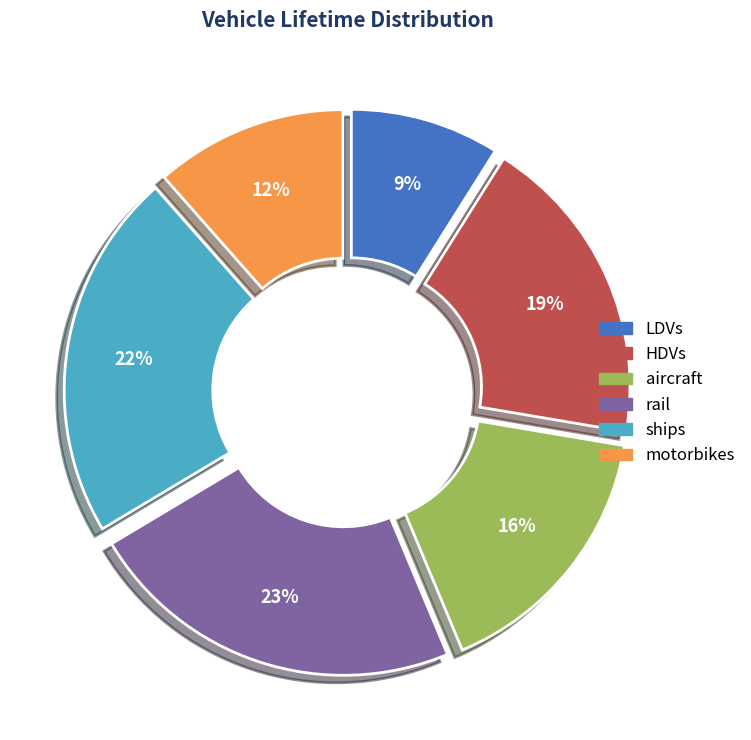

To the nearest percent, what is the difference between the HDVs and motorbikes slice percentages?

7%